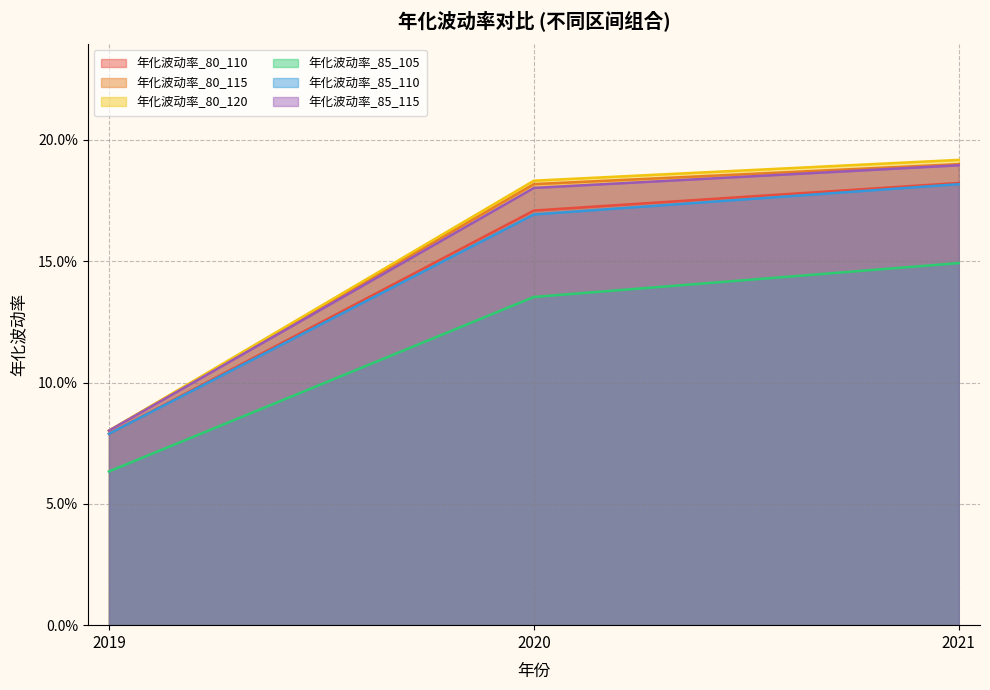

Reading left to right, what are all the values shown in this chart?

年化波动率_80_110: 2019=0.1	2020=0.2	2021=0.2
年化波动率_80_115: 2019=0.1	2020=0.2	2021=0.2
年化波动率_80_120: 2019=0.1	2020=0.2	2021=0.2
年化波动率_85_105: 2019=0.1	2020=0.1	2021=0.1
年化波动率_85_110: 2019=0.1	2020=0.2	2021=0.2
年化波动率_85_115: 2019=0.1	2020=0.2	2021=0.2